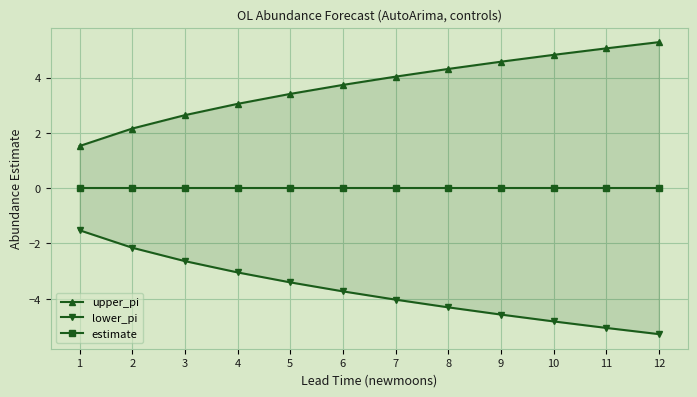

At which label does estimate reach its peak?

1